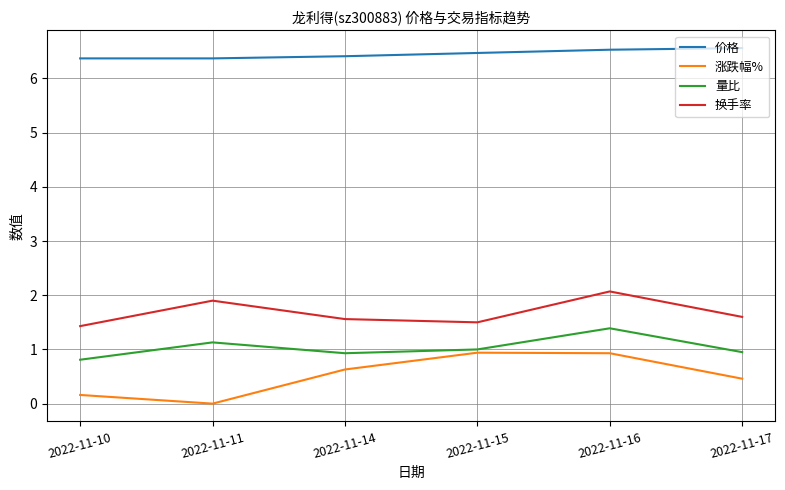

Is this an area chart (filled region under the line)?

No